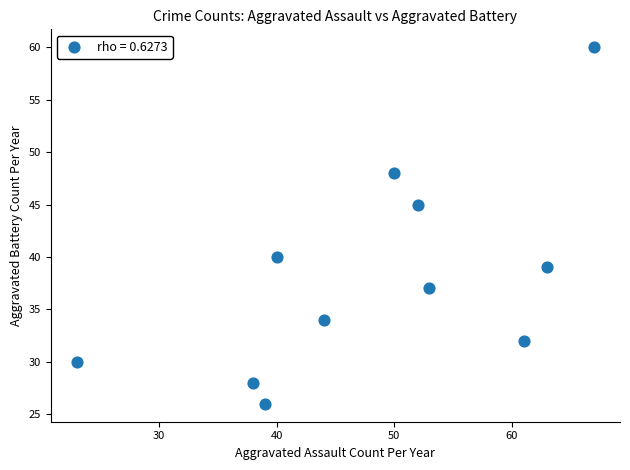

What is the range of Y values (max minus min)?

34